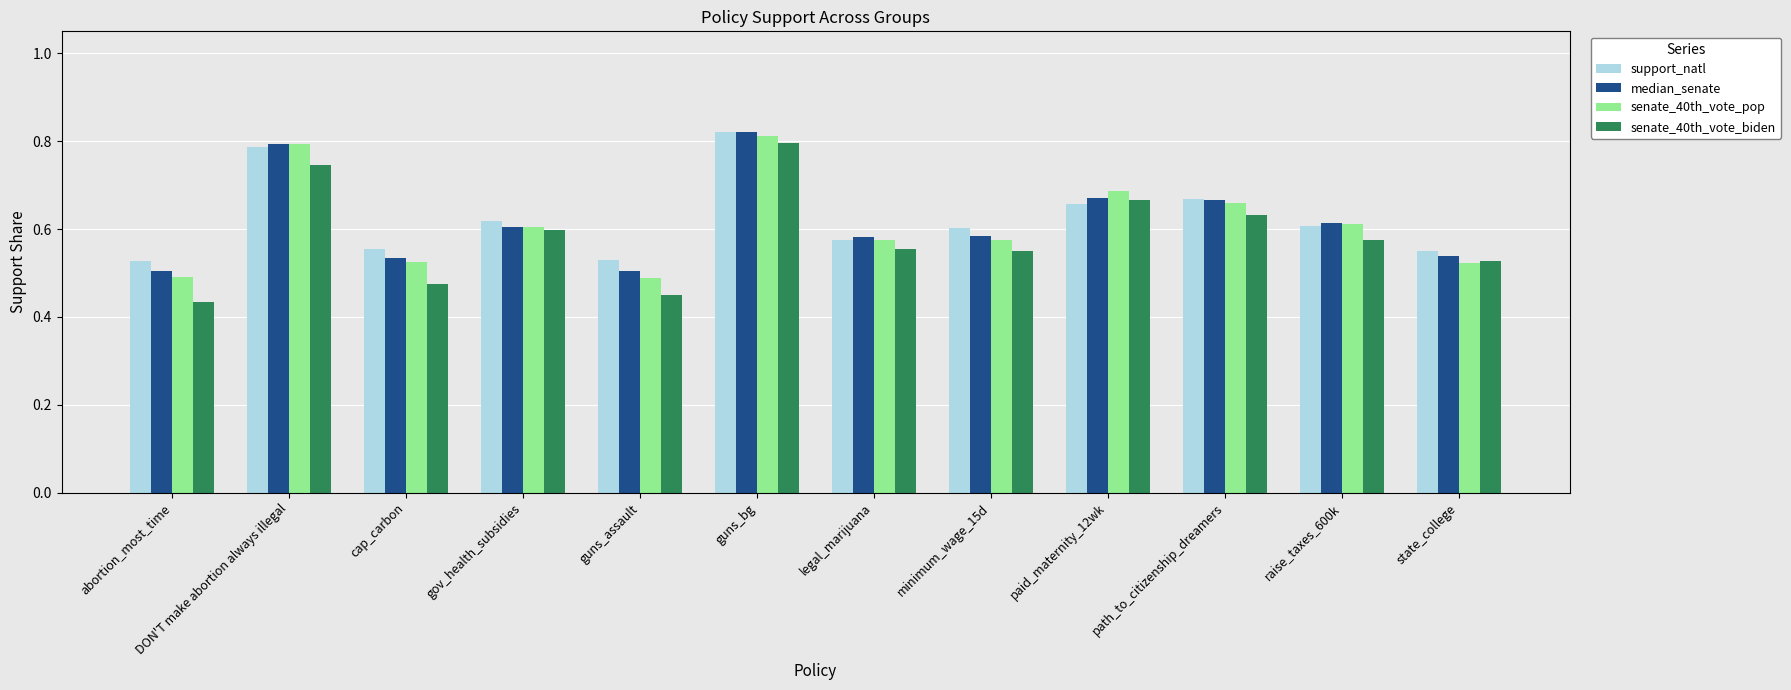

What position from the right is paid_maternity_12wk?

4